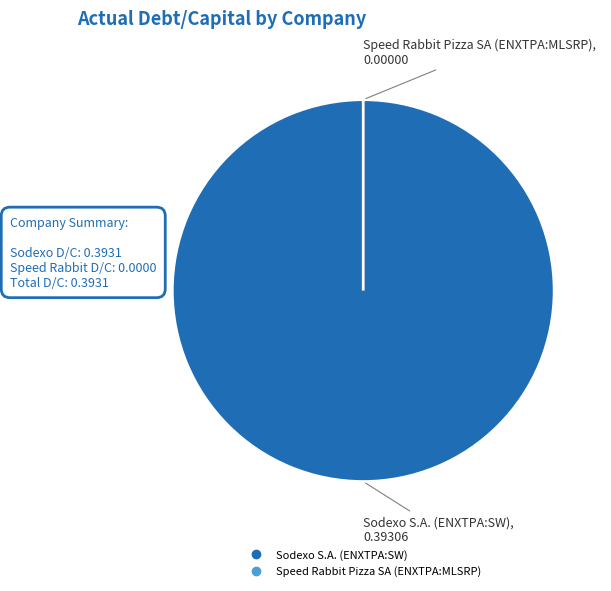

Between Speed Rabbit Pizza SA (ENXTPA:MLSRP) and Sodexo S.A. (ENXTPA:SW), which is larger?

Sodexo S.A. (ENXTPA:SW)